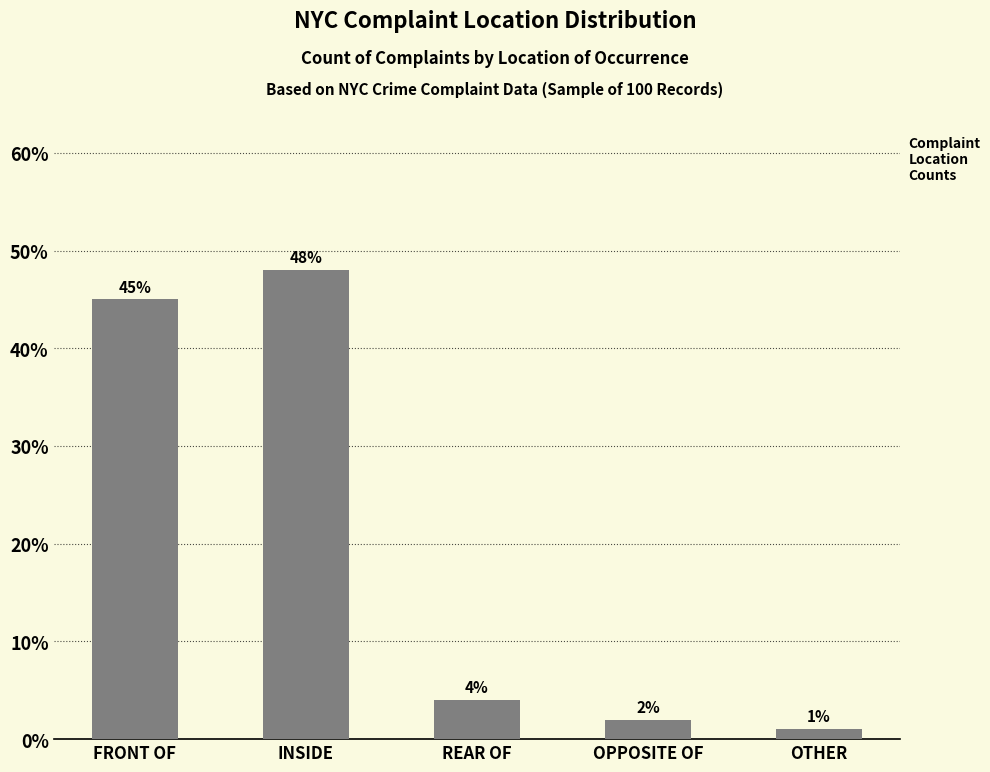

What is the smallest value displayed?

1